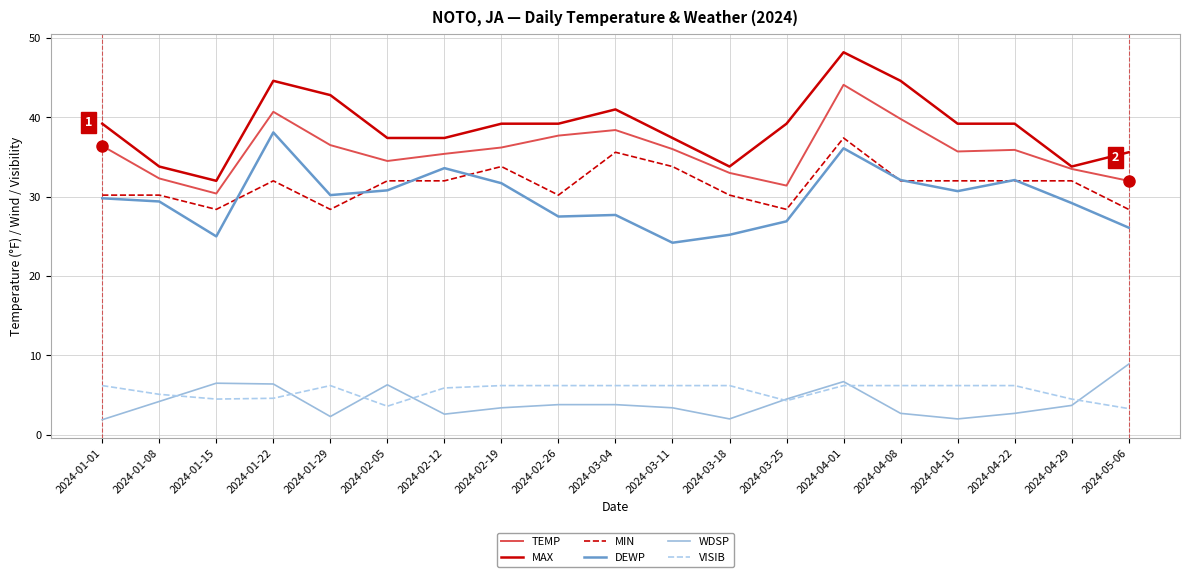

What is the difference between the maximum and minimum values in the VISIB series?

2.9